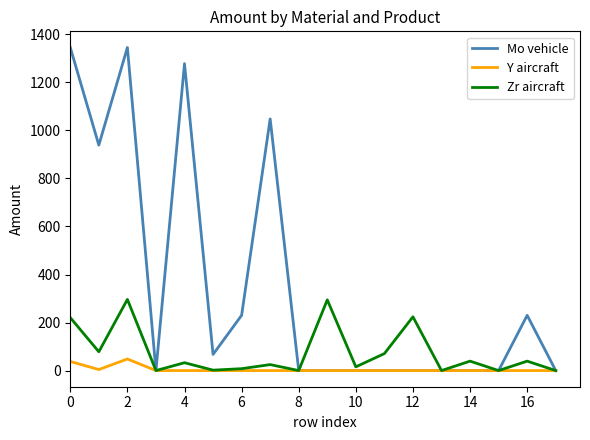

Which series has the largest total across all categories?

Mo vehicle